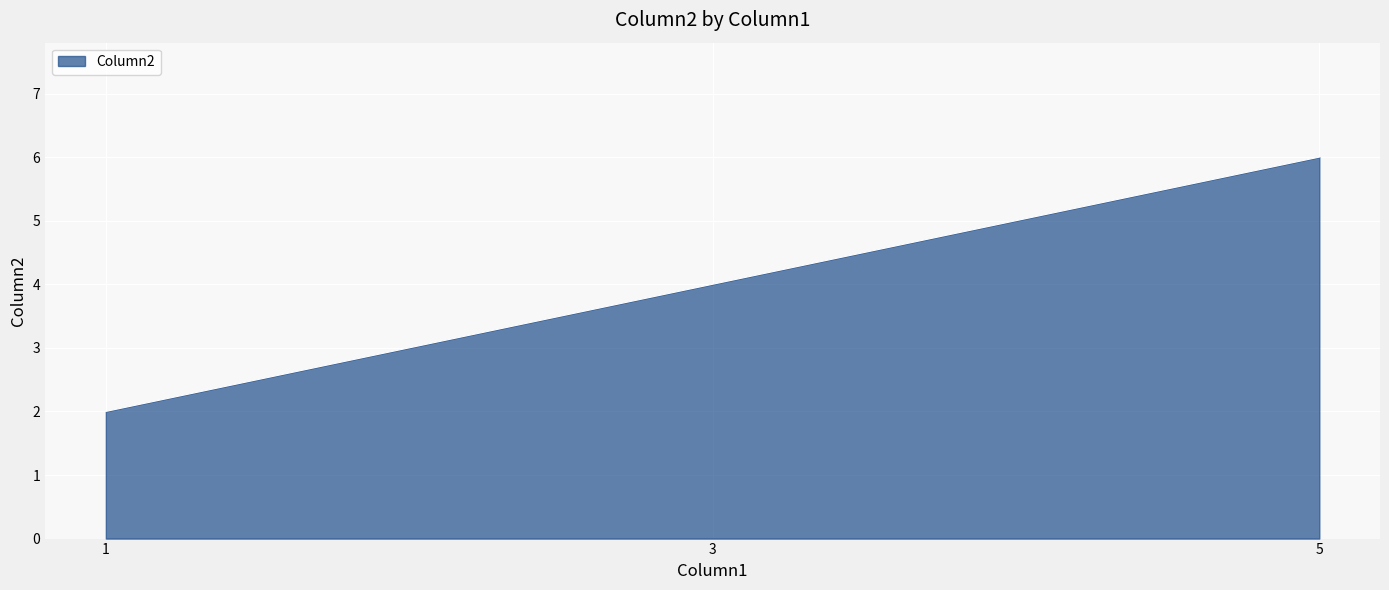

Rank the categories by value from highest to lowest.

5, 3, 1